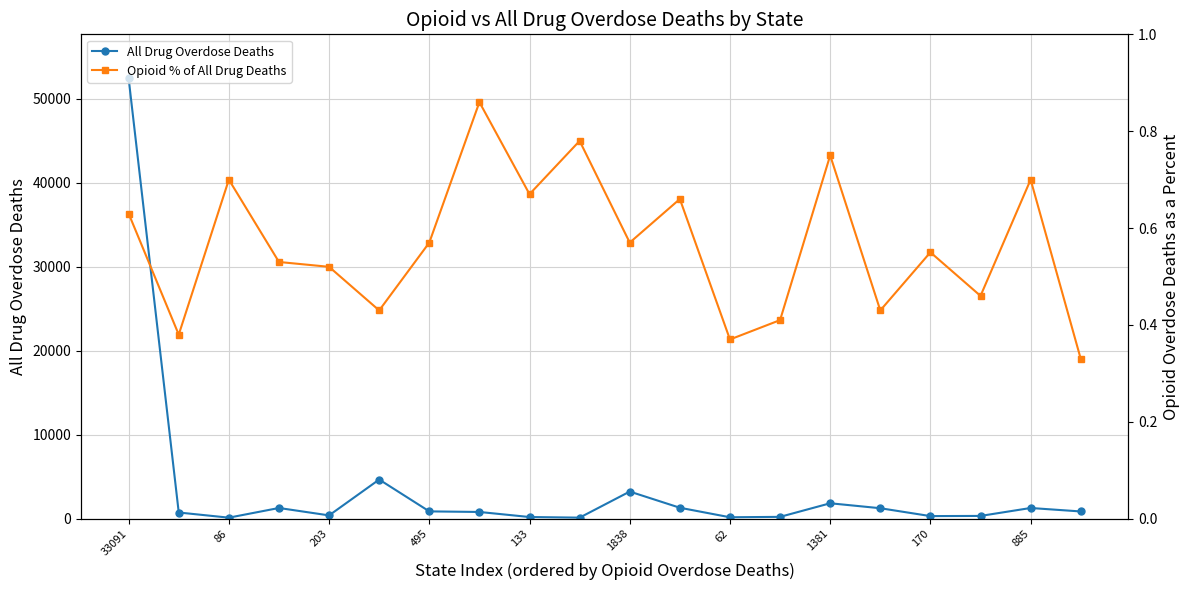

Reading left to right, transcribe all the data shown in this chart.

All Drug Overdose Deaths: 52404.0	736.0	122.0	1274.0	392.0	4659.0	869.0	800.0	198.0	125.0	3228.0	1302.0	169.0	218.0	1835.0	1245.0	309.0	329.0	1273.0	861.0
Opioid % of All Drug Deaths: 0.6	0.4	0.7	0.5	0.5	0.4	0.6	0.9	0.7	0.8	0.6	0.7	0.4	0.4	0.8	0.4	0.6	0.5	0.7	0.3